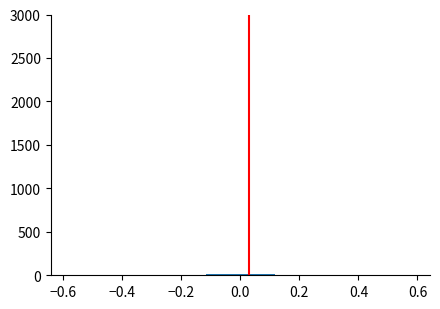

Reading left to right, list every bar in this chart as the range it spans on the x-axis followed by its height. Neither the bar edges nor the heights are printed on the chart, so give them approximately, as read against the axes.

-0.58 to -0.46: under 50
-0.46 to -0.36: 0
-0.36 to -0.24: 0
-0.24 to -0.12: under 50
-0.12 to 0.00: under 50
0.00 to 0.12: under 50
0.12 to 0.24: under 50
0.24 to 0.36: under 50
0.36 to 0.46: 0
0.46 to 0.58: under 50